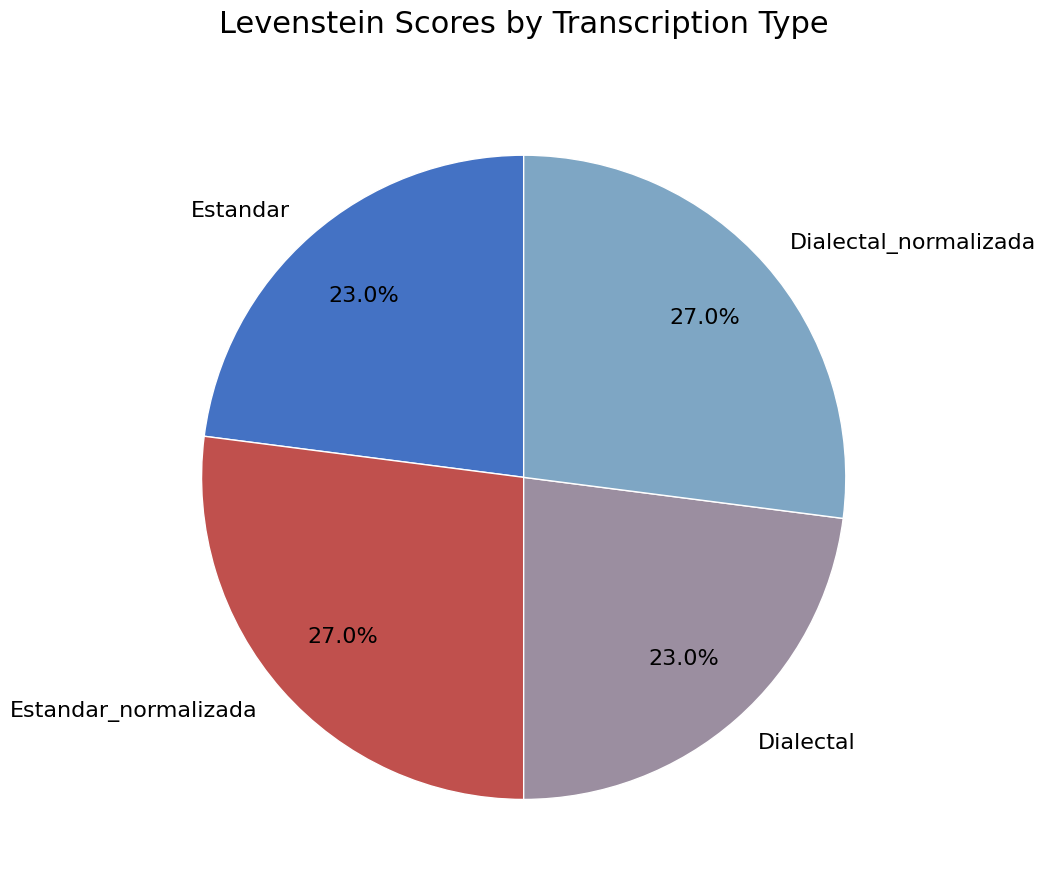

To the nearest percent, what is the average slice percentage?

25%